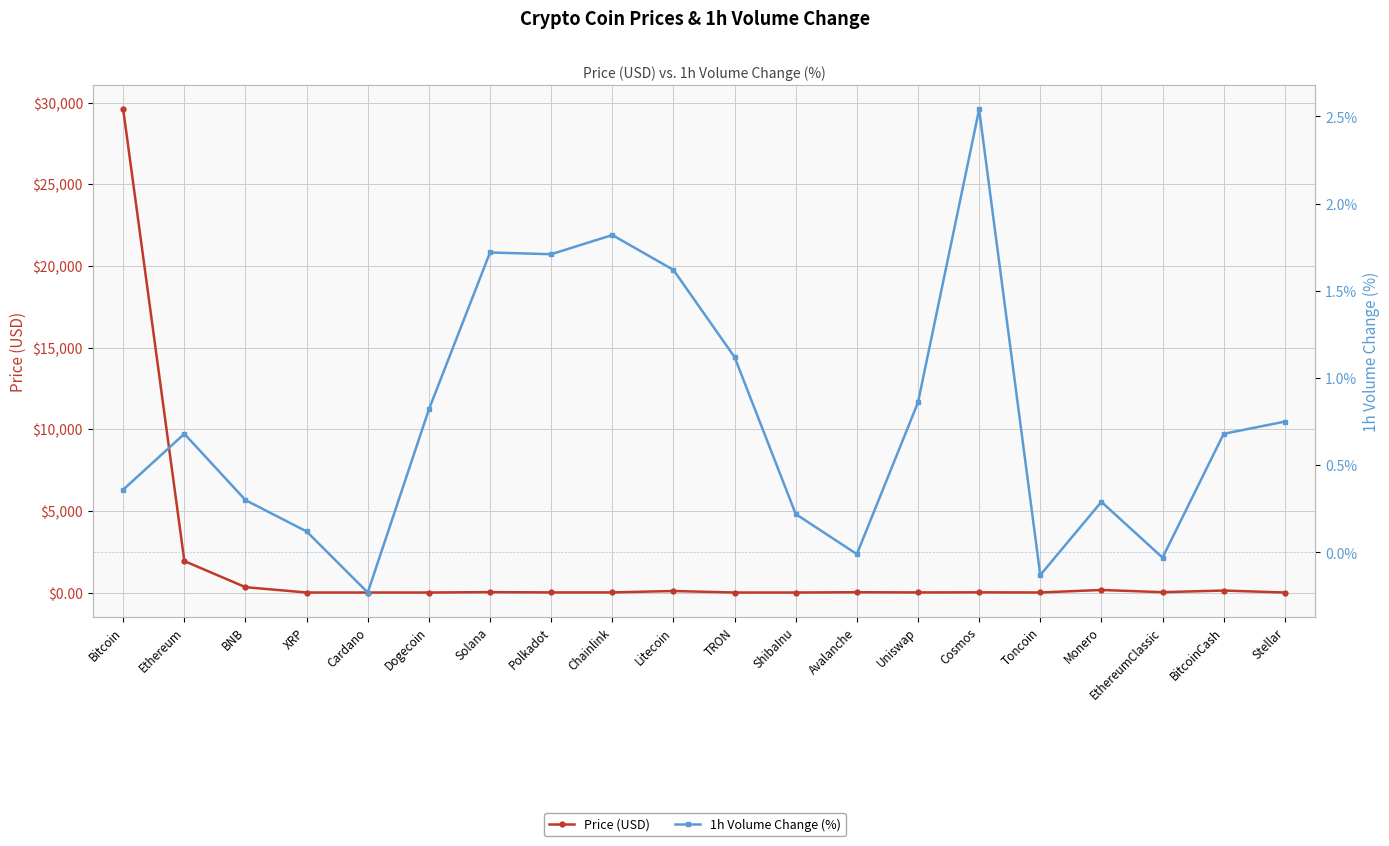

Count the number of categories in the chart.

20